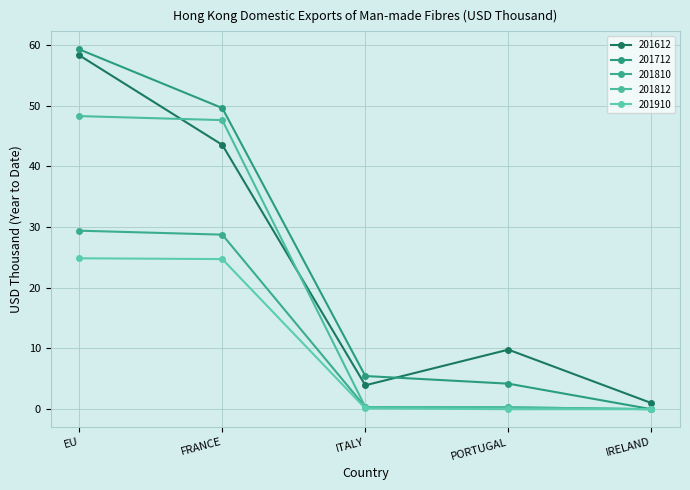

Reading right to left, extract all data points from this chart.

201612: 1.0	9.8	3.9	43.5	58.3
201712: 0.0	4.2	5.5	49.6	59.3
201810: 0.0	0.3	0.3	28.7	29.4
201812: 0.0	0.3	0.4	47.6	48.3
201910: 0.0	0.0	0.1	24.7	24.8